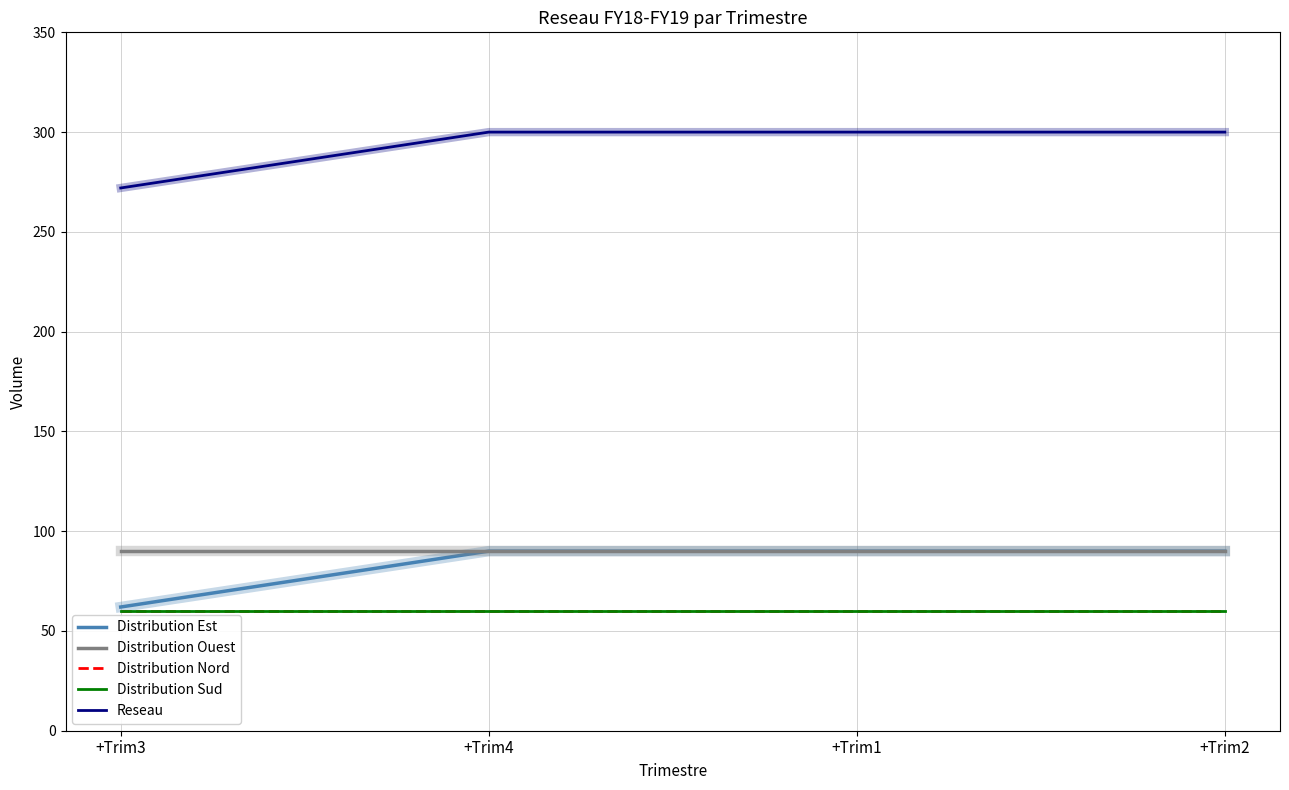

Read the Distribution Sud value at +Trim3.

60